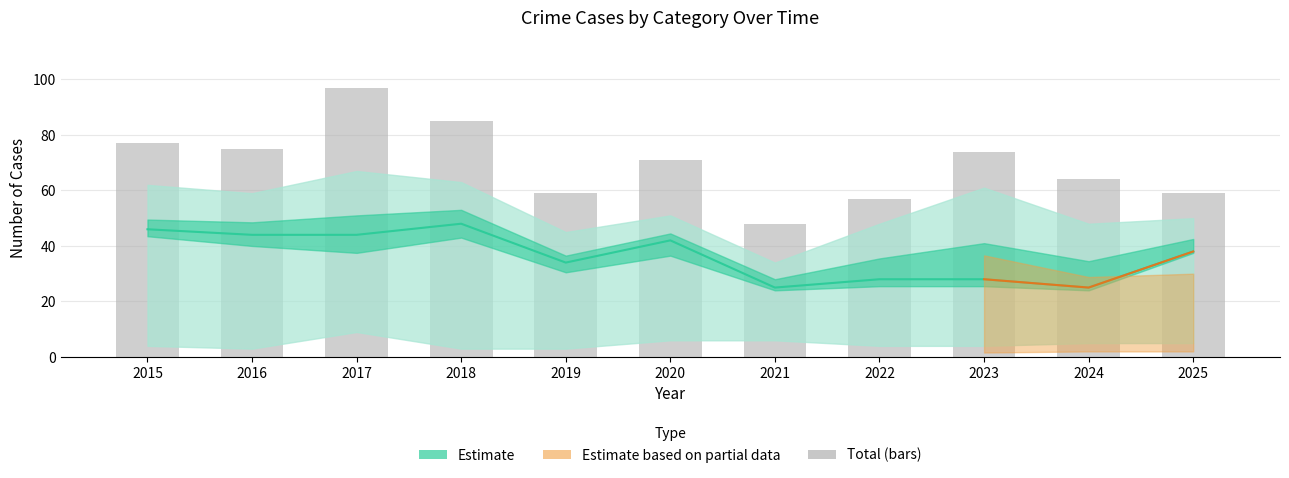

The chart shows a value of 13 at 2019. True or false?

False